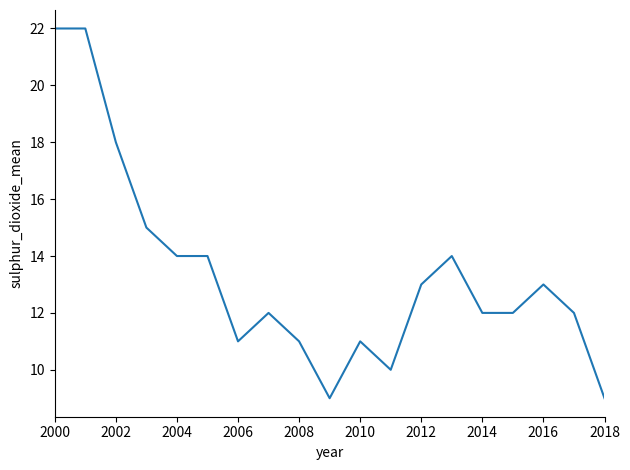

What is the greatest value displayed?

22